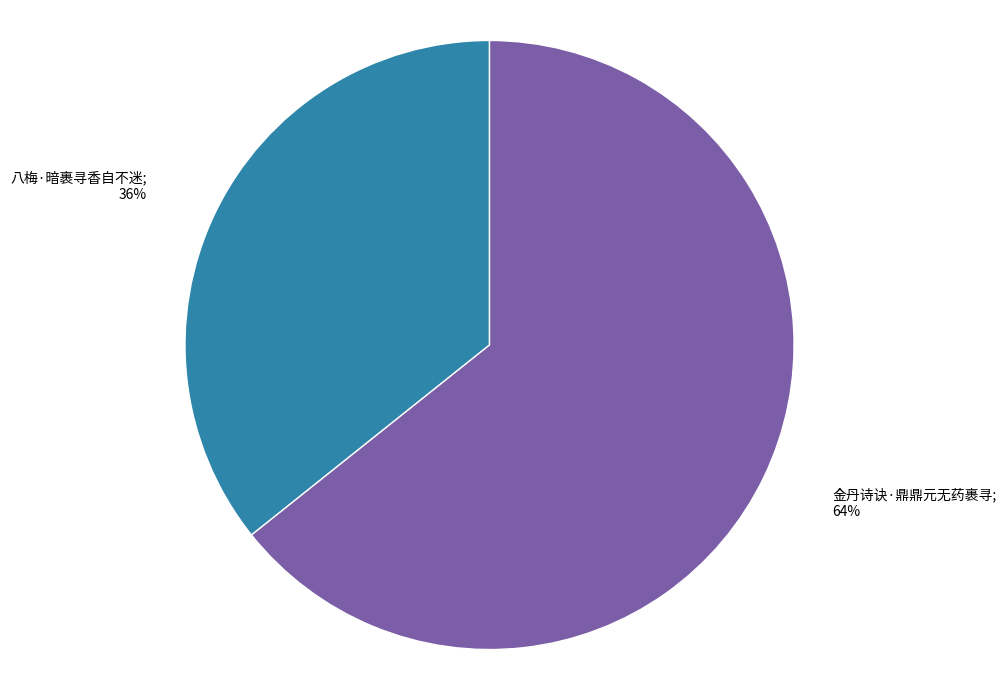

To the nearest percent, what is the average slice percentage?

50%